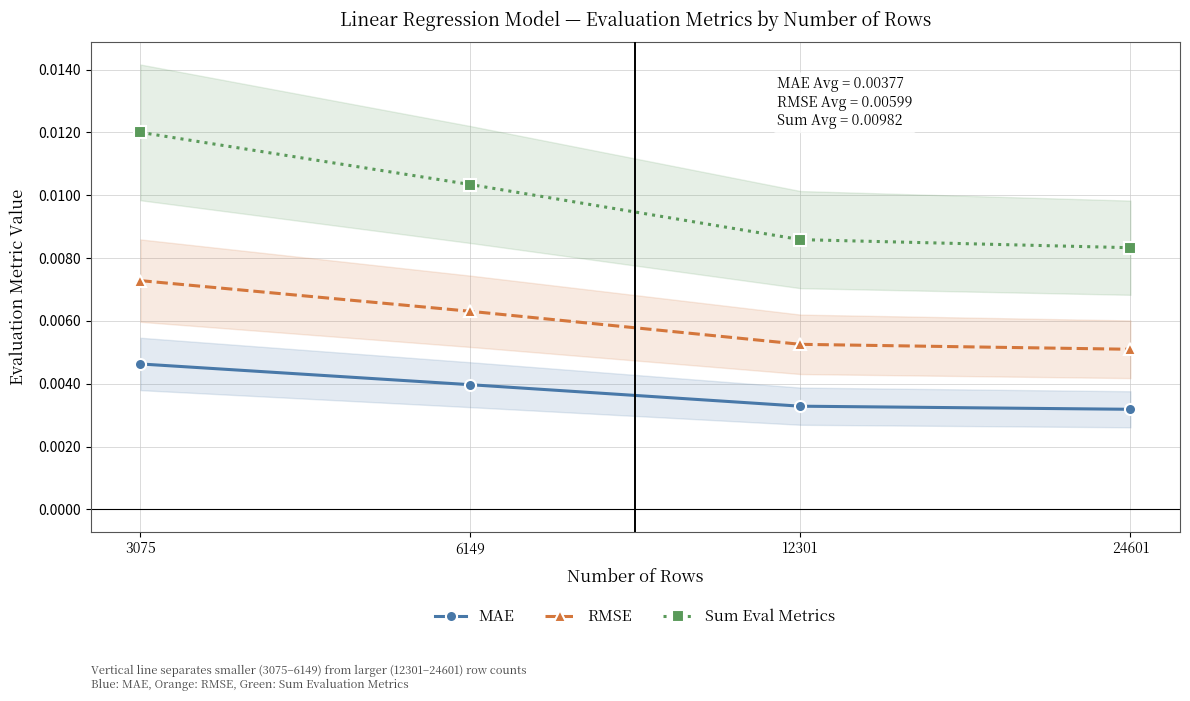

Between 12301 and 3075, which is larger?

3075